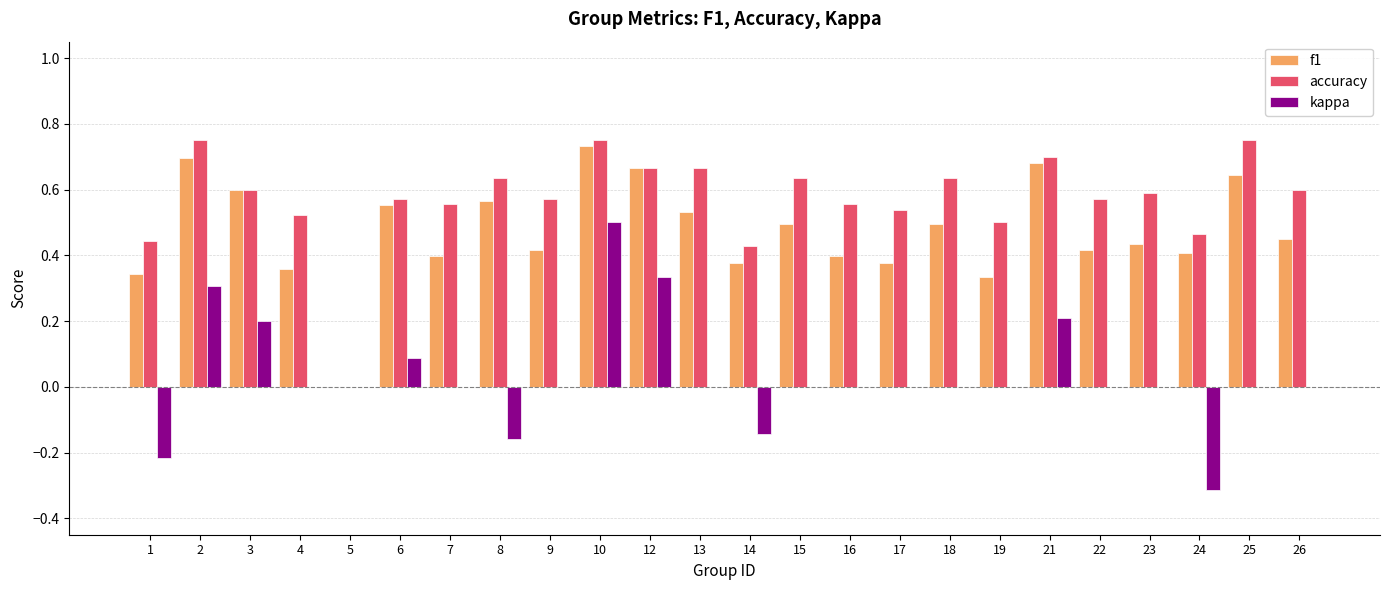

At which category is the sum across all series the highest?

10